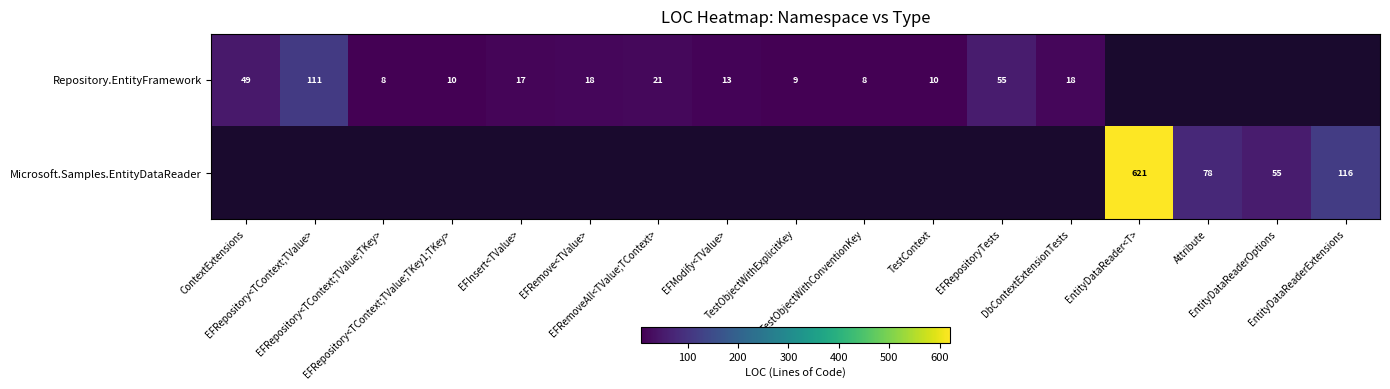

Where is Repository.EntityFramework nearest to the value 59?

EFRepositoryTests